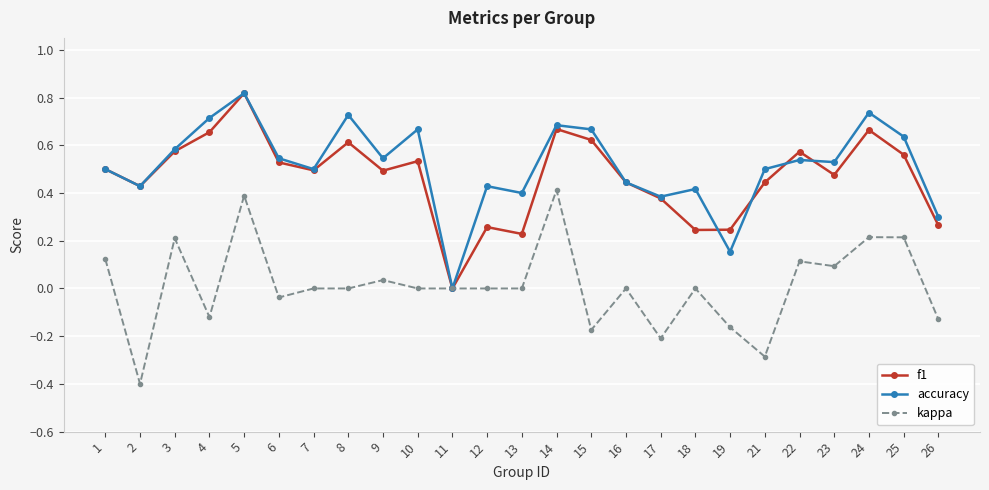

At which category does kappa reach its first local peak?

3